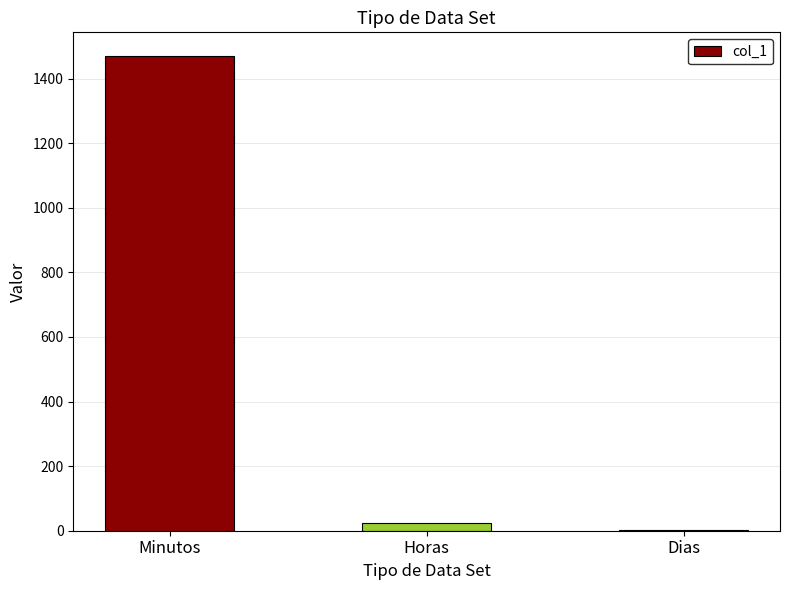

Reading left to right, extract all data points from this chart.

1470.0	24.5	1.0